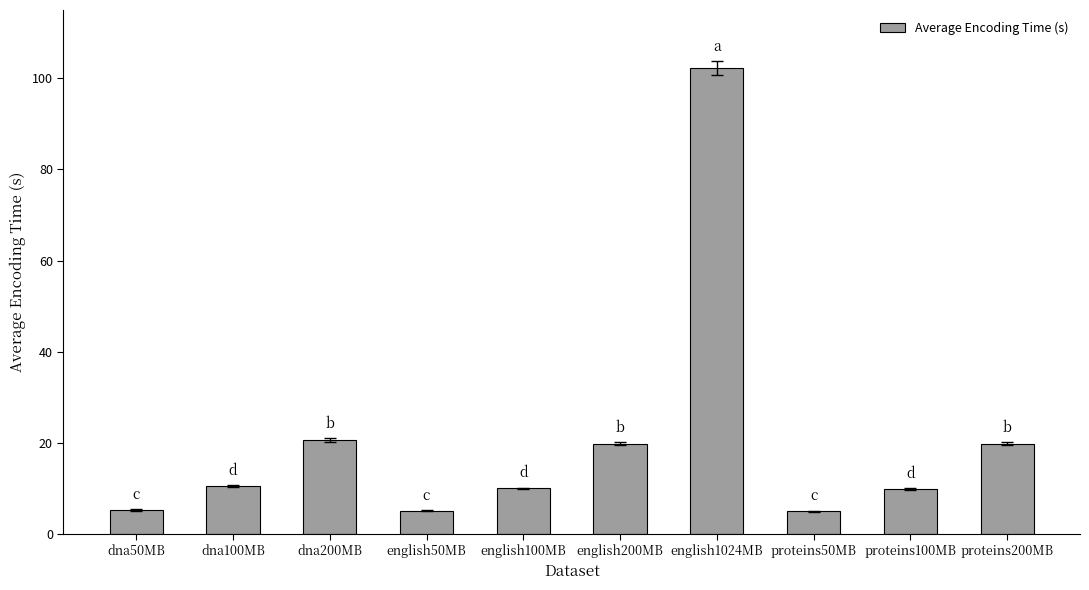

How many distinct data groups are displayed?

1